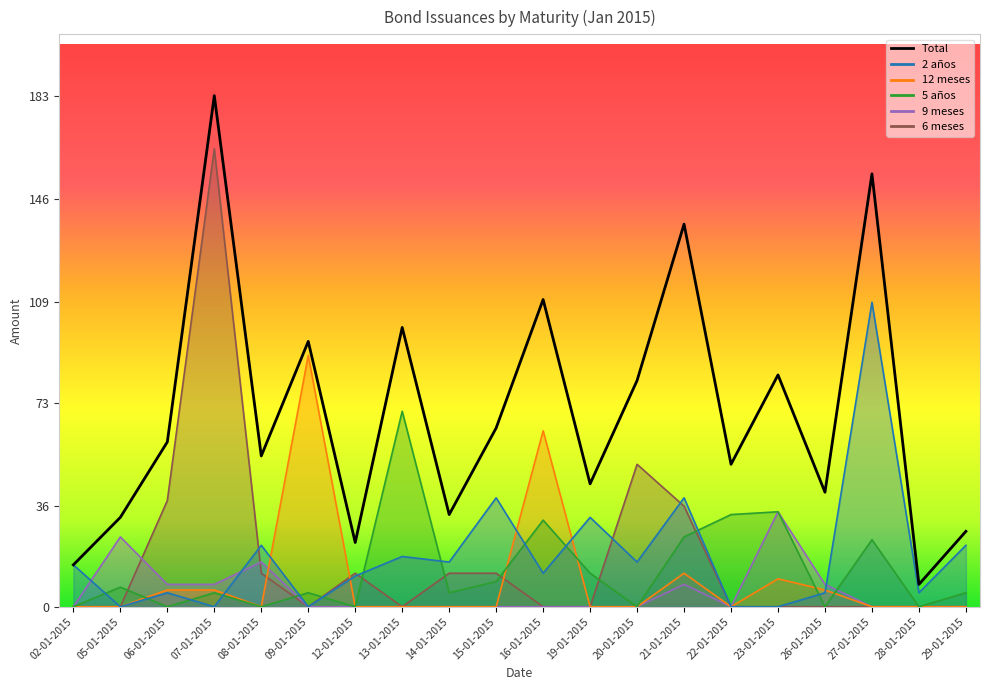

At which category does 5 años reach its first local peak?

05-01-2015